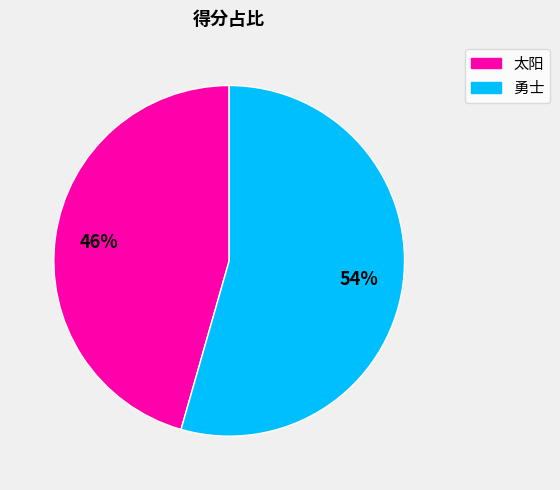

To the nearest percent, what is the average slice percentage?

50%